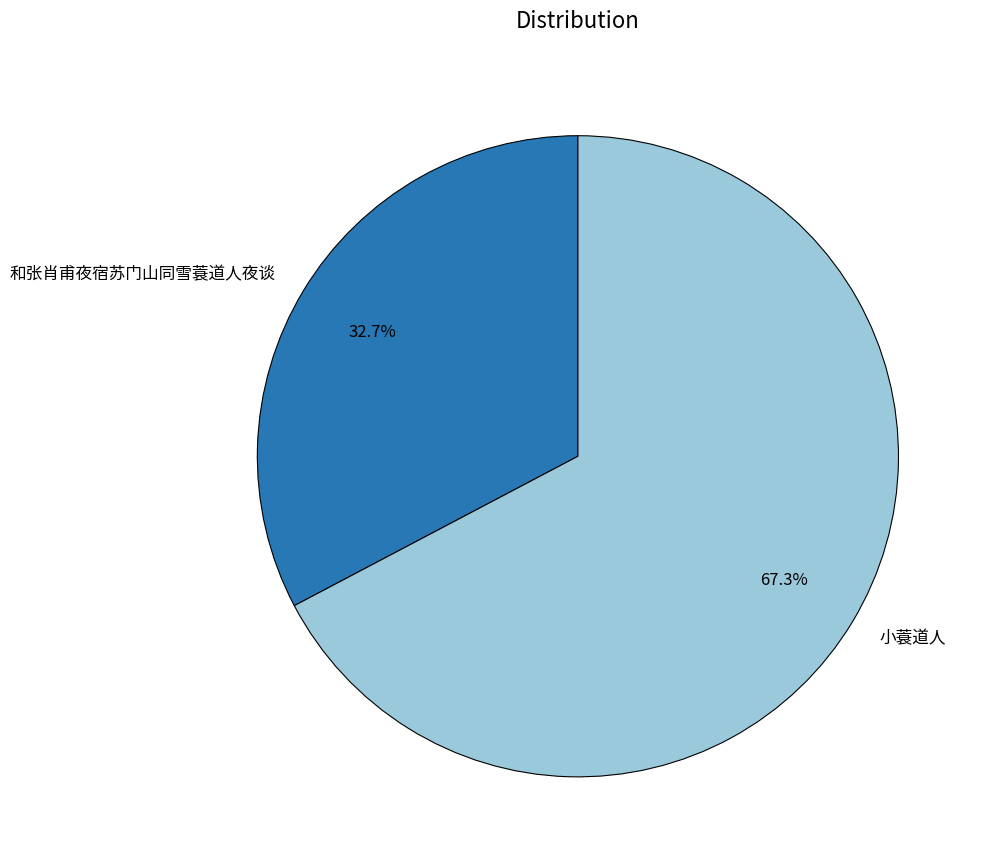

Between 和张肖甫夜宿苏门山同雪蓑道人夜谈 and 小蓑道人, which is larger?

小蓑道人